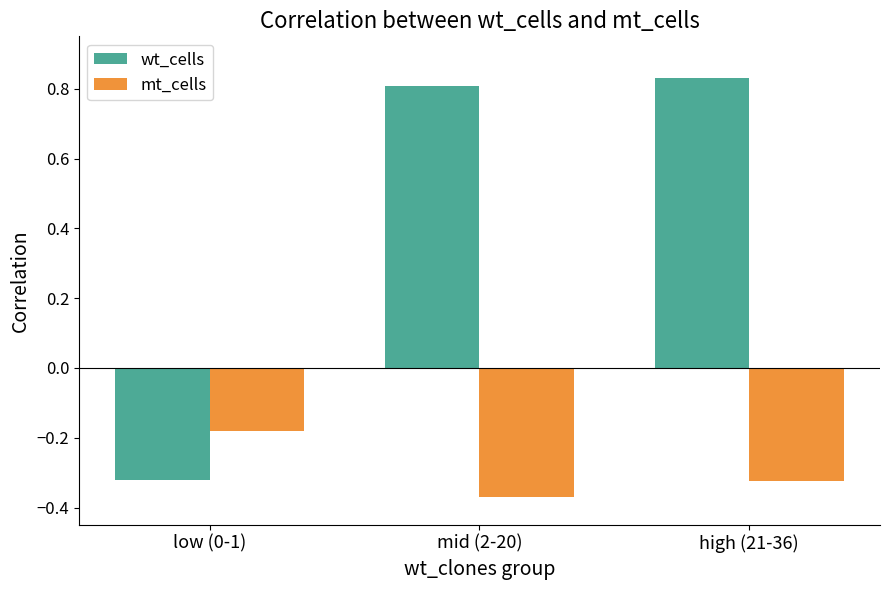

At which label does wt_cells first exceed 0?

mid (2-20)